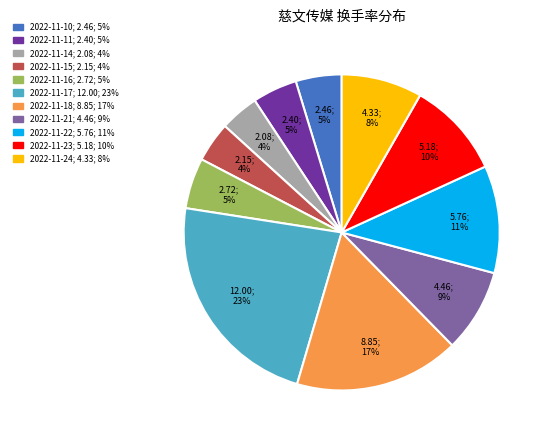

Count the number of slices in the pie.

11